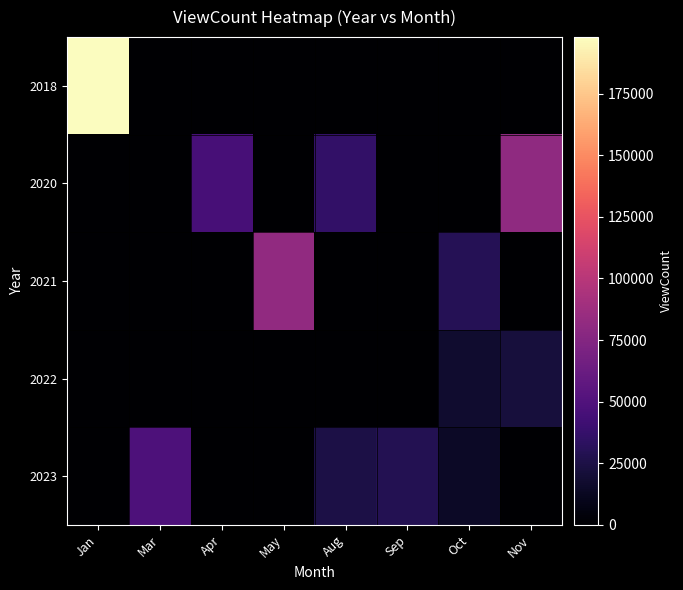

Which has a higher value, Aug or Jan?

Jan